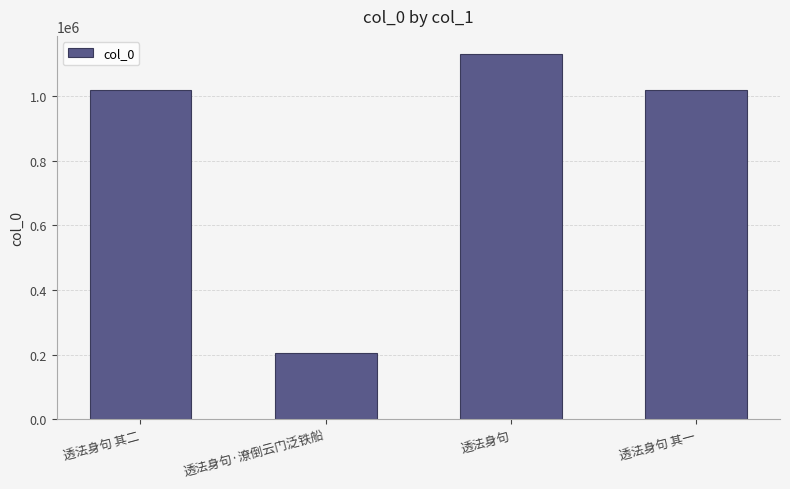

What is the sum of the values at 透法身句 and 透法身句·潦倒云门泛铁船?

1334993